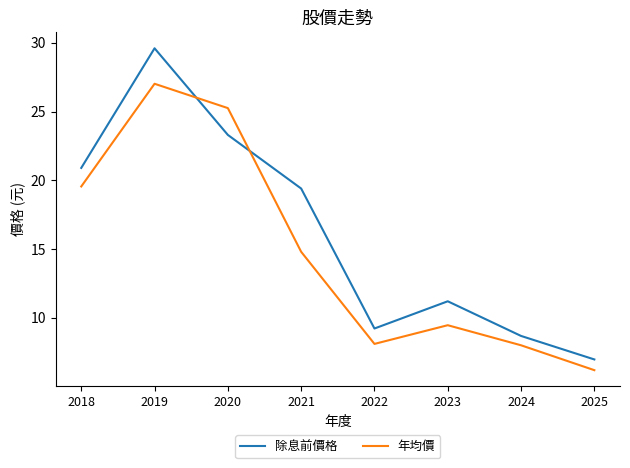

Which series changed the most between 2018 and 2019?

除息前價格